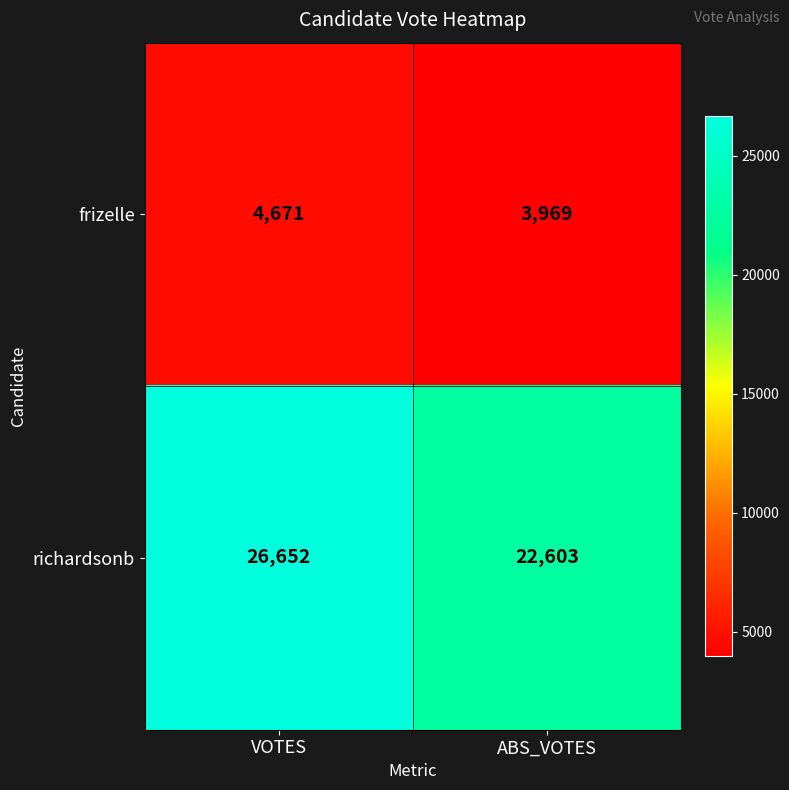

Reading right to left, list all the values displayed in this chart.

frizelle: 3969	4671
richardsonb: 22603	26652